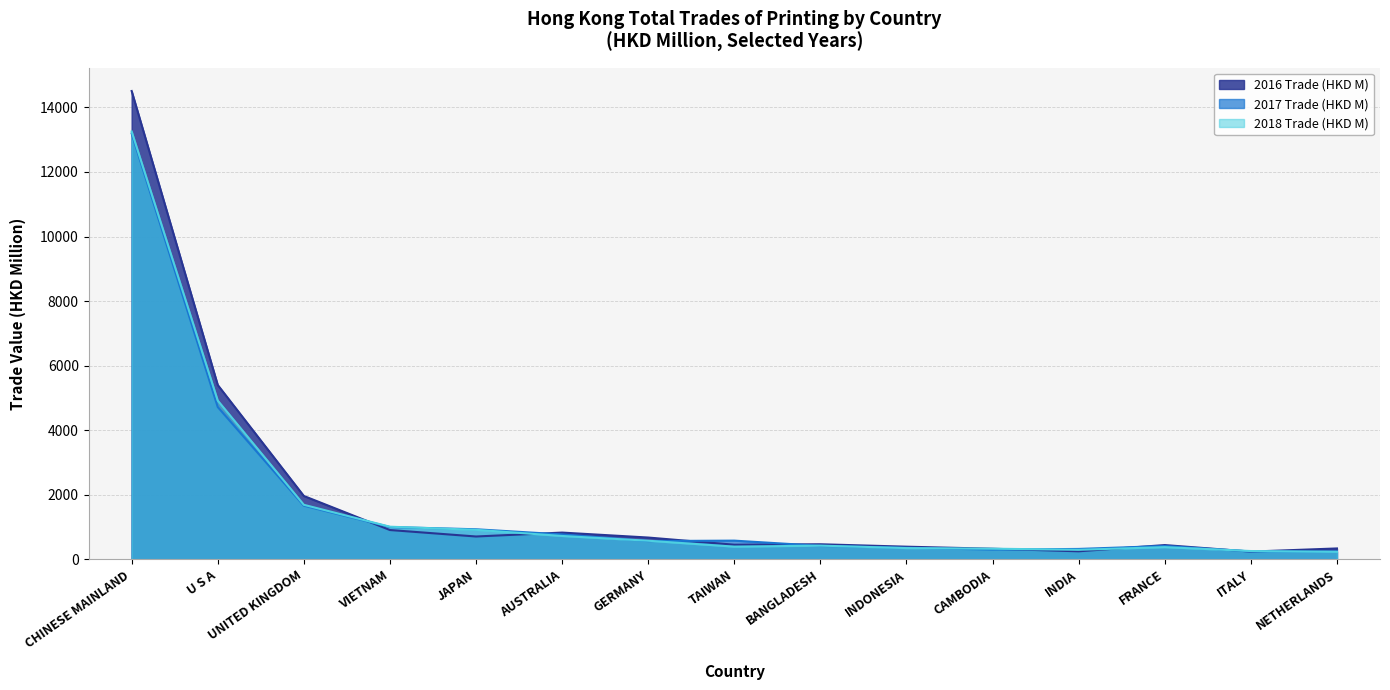

How many lines are shown in the chart?

3